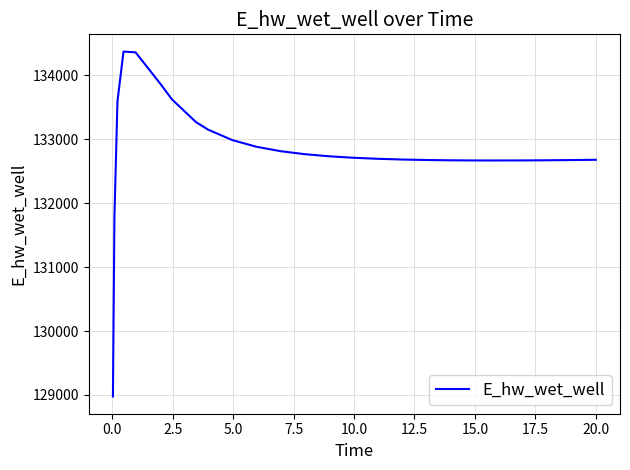

What is the difference between the maximum and minimum values?

5398.0